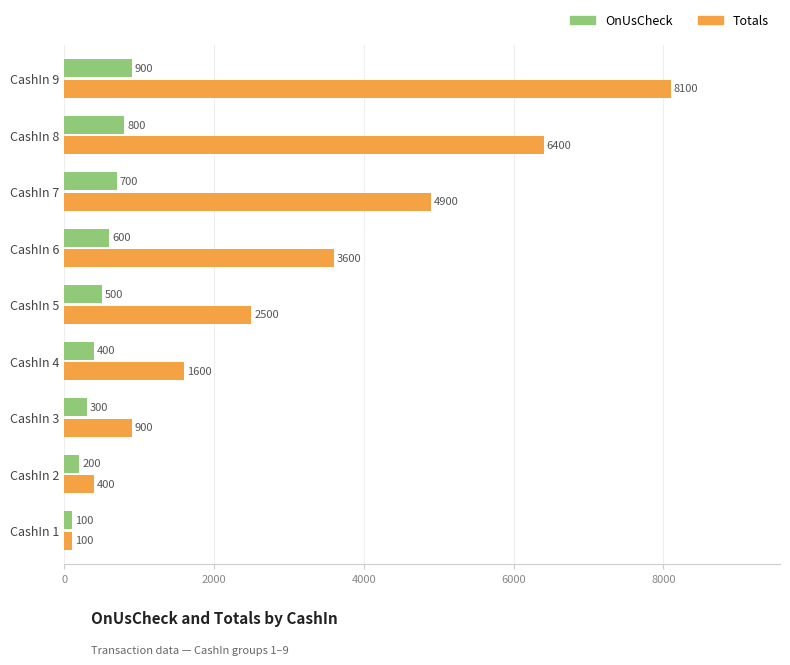

At which label is OnUsCheck closest to 500?

CashIn 5